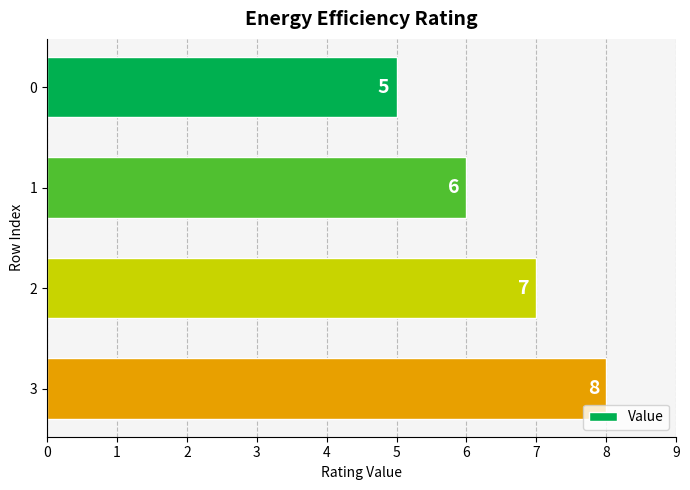

What is the greatest value displayed?

8